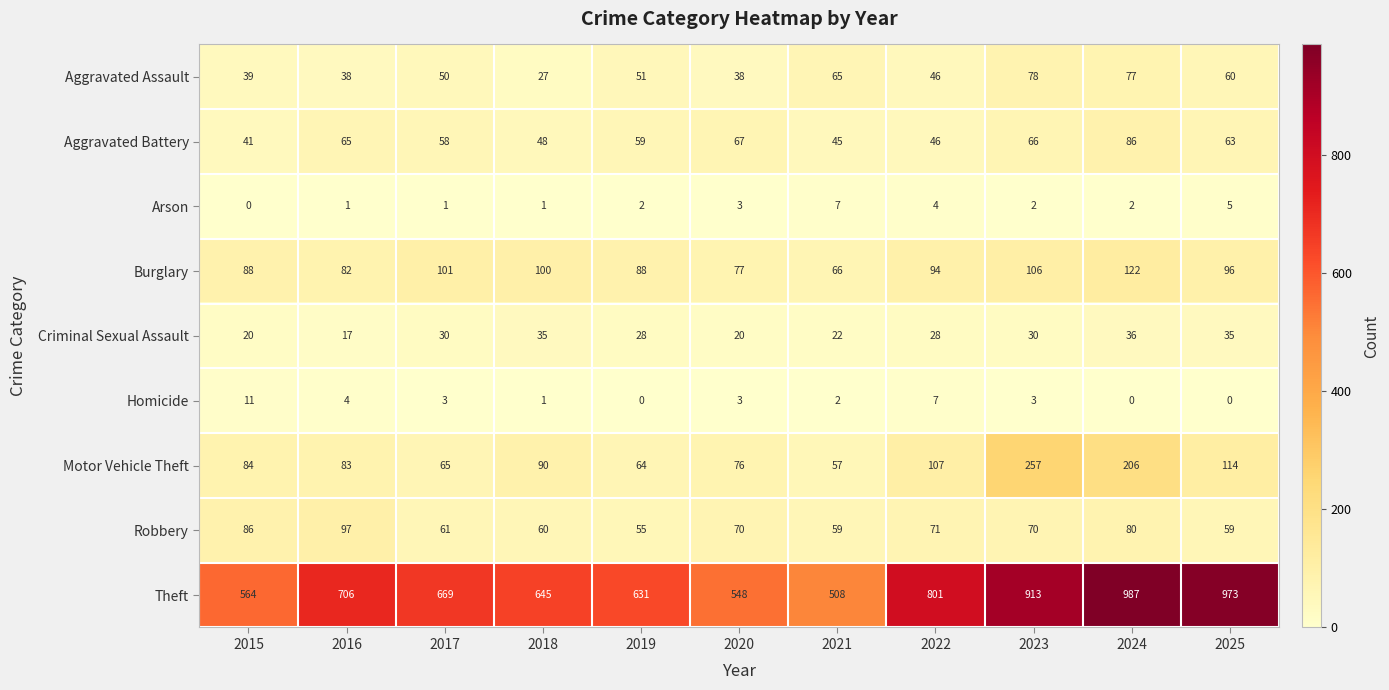

At which category does the chart reach its peak across all series?

2024